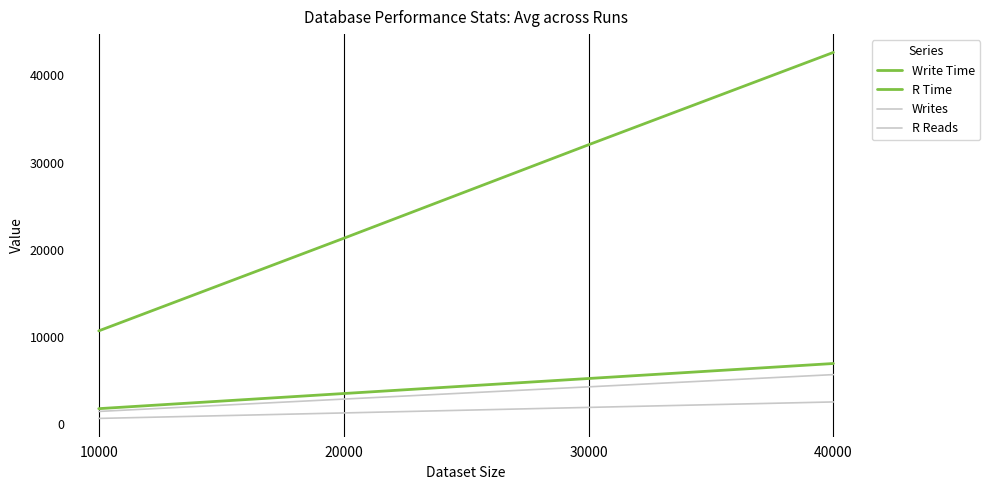

How many lines are shown in the chart?

4